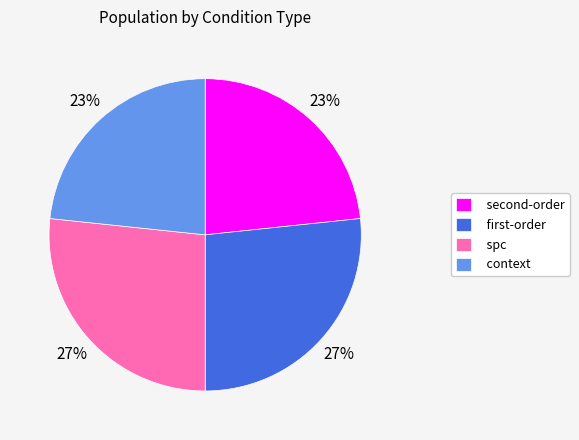

Is there any slice that represents more than half of the pie?

No